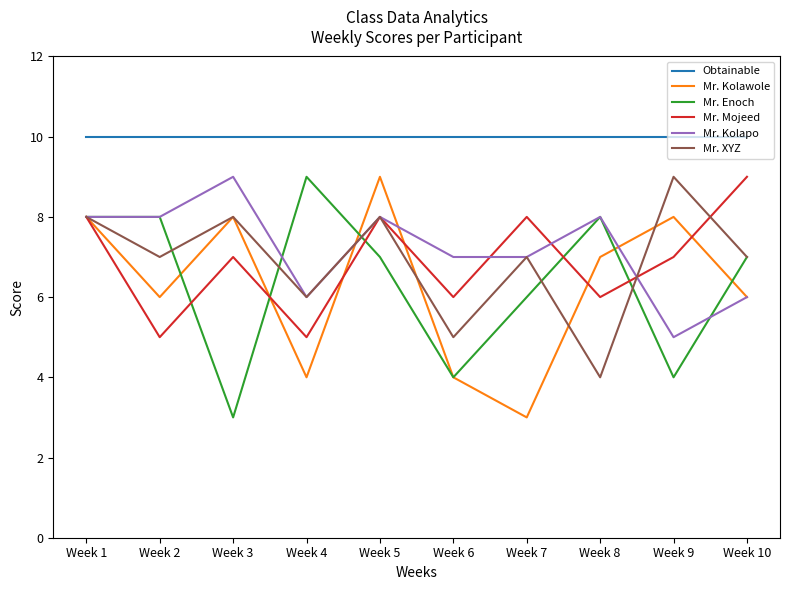

Which series changed the most between Week 3 and Week 10?

Mr. Enoch